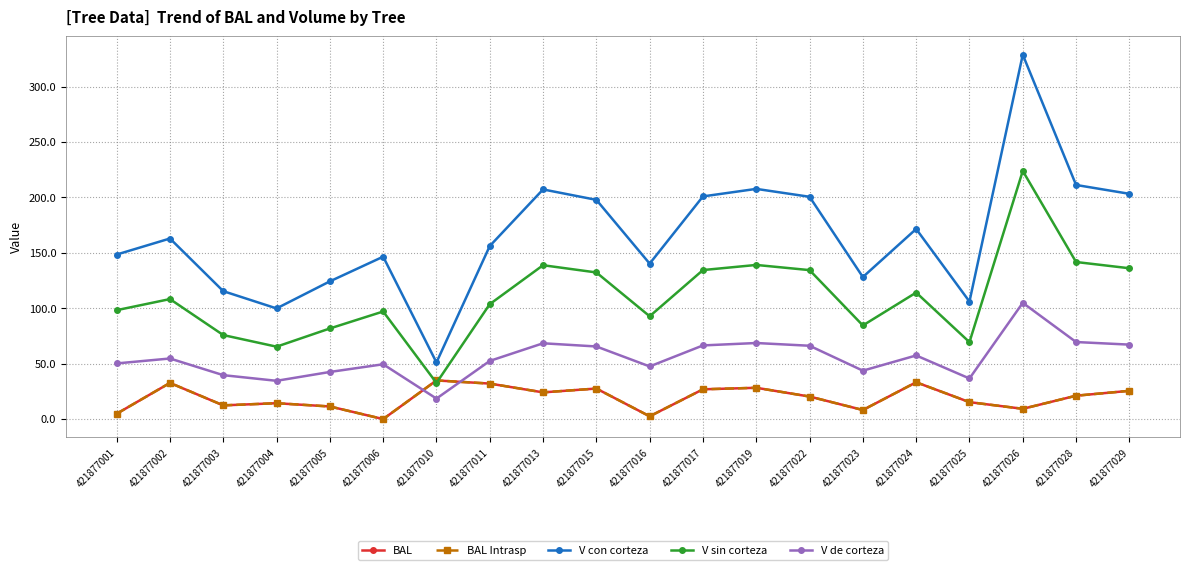

In V de corteza, how many points are higher than both neighbors (excluding endpoints)?

6